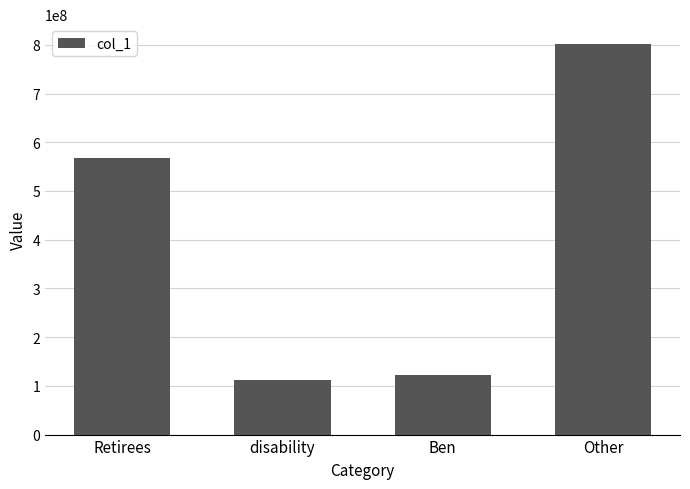

What is the maximum value shown in the chart?

802209504